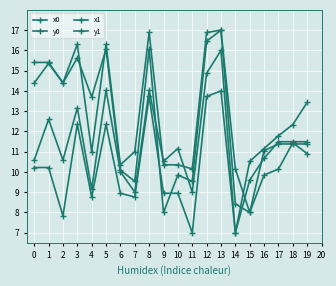

How many values in the y1 series exceed 11?

11